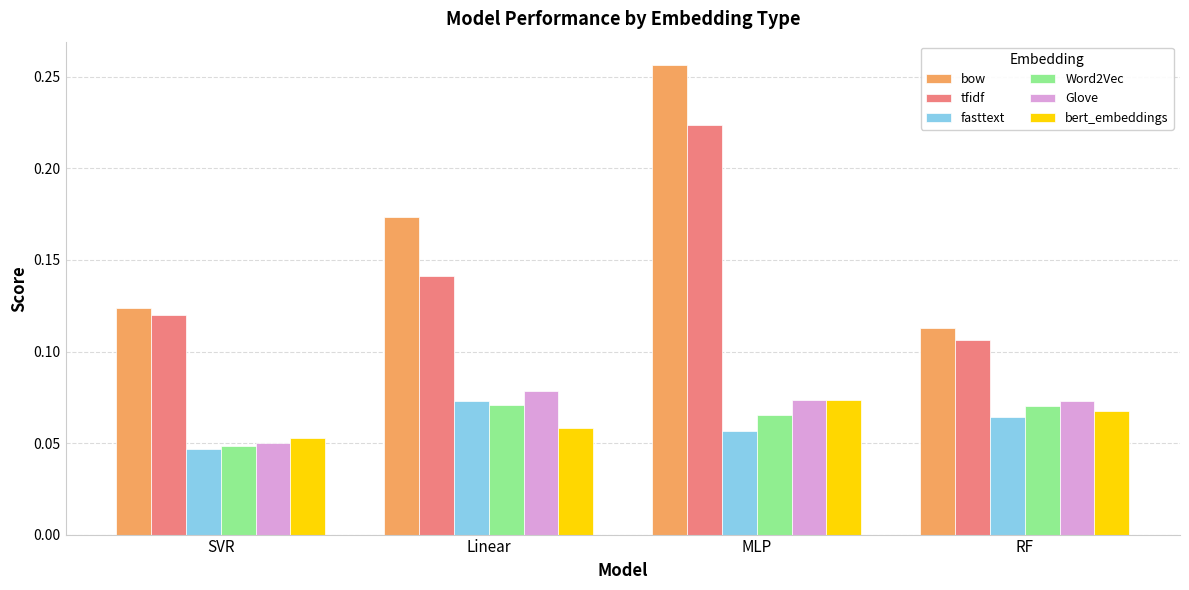

The tfidf series shows 0.4 at MLP. True or false?

False